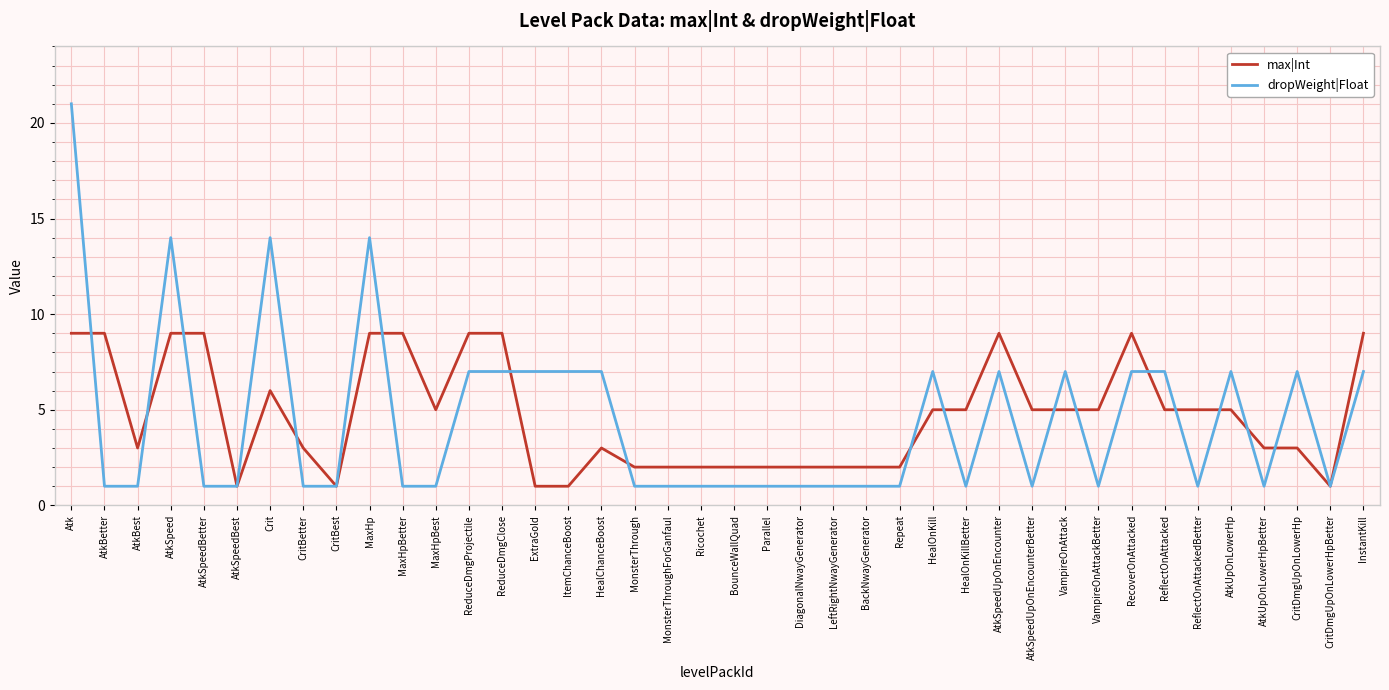

What is the greatest value displayed?

21